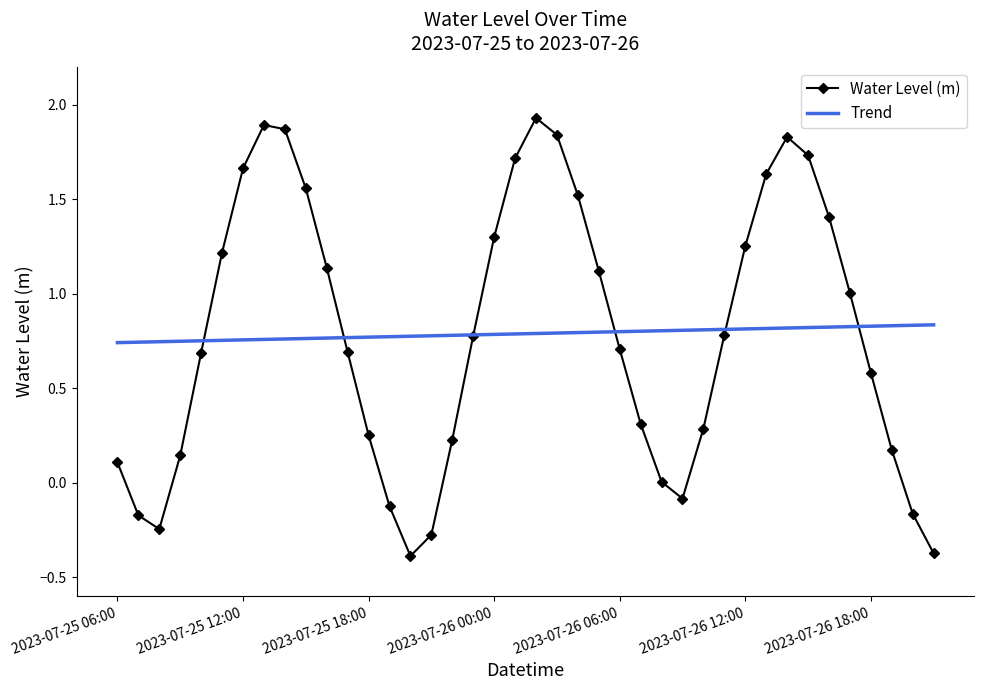

Rank the series by their maximum value, from highest to lowest.

Water Level (m), Trend